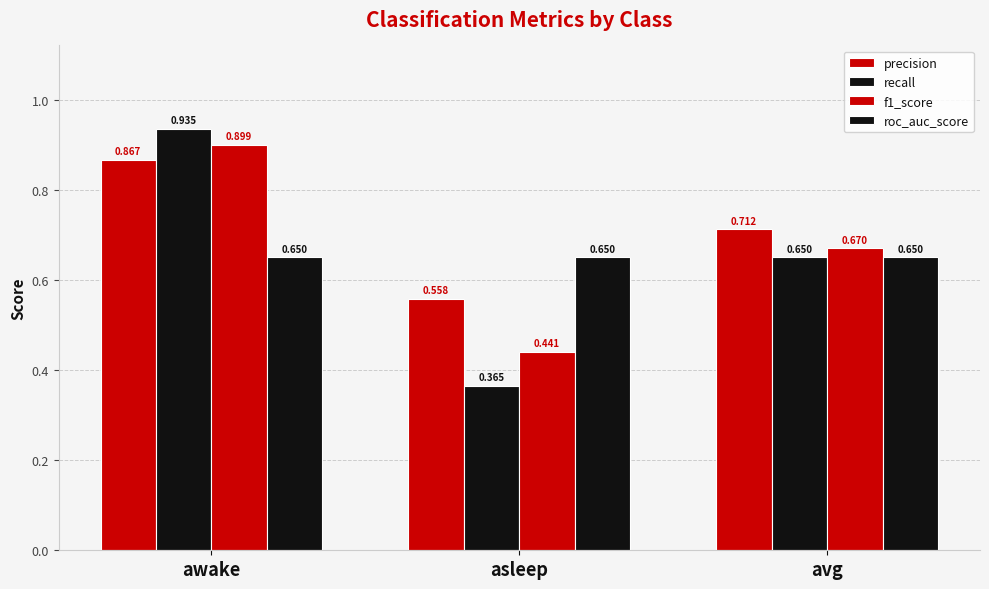

Reading left to right, extract all data points from this chart.

precision: awake=0.9	asleep=0.6	avg=0.7
recall: awake=0.9	asleep=0.4	avg=0.6
f1_score: awake=0.9	asleep=0.4	avg=0.7
roc_auc_score: awake=0.6	asleep=0.6	avg=0.6